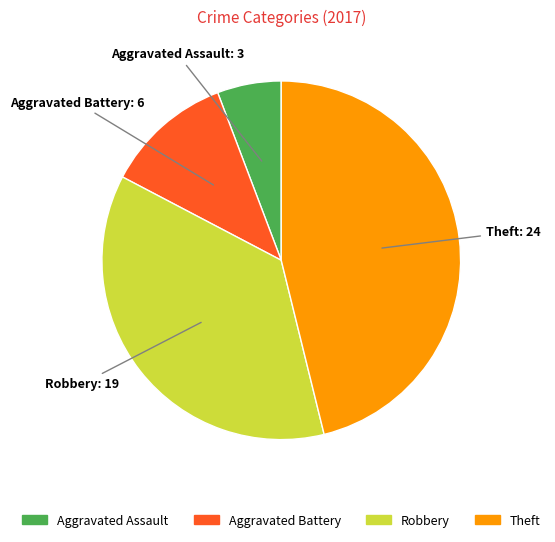

Which has a higher value, Theft or Robbery?

Theft